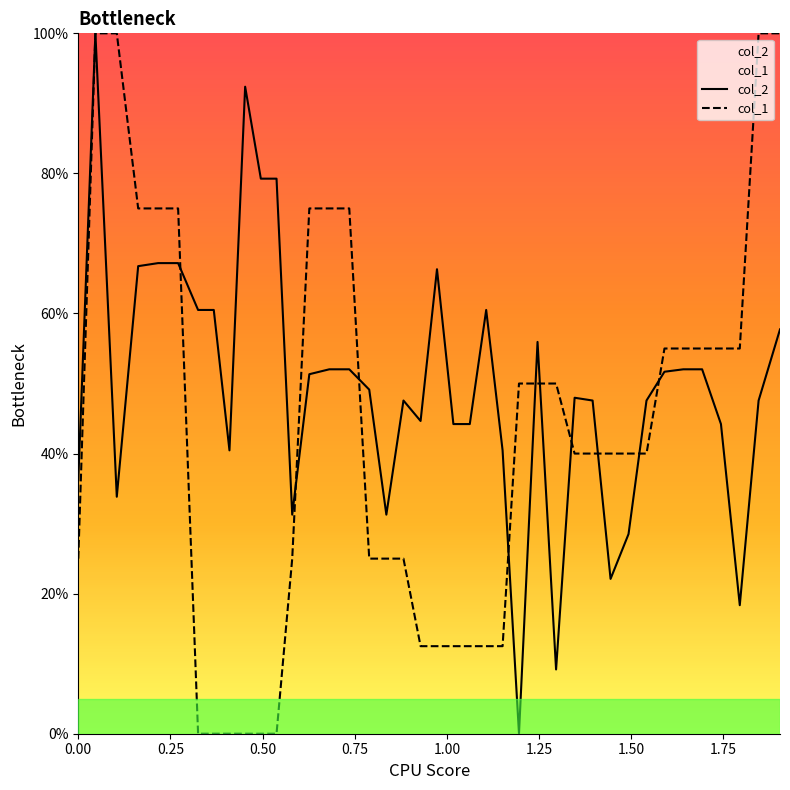

How many values in the col_2 series are below 49?

20